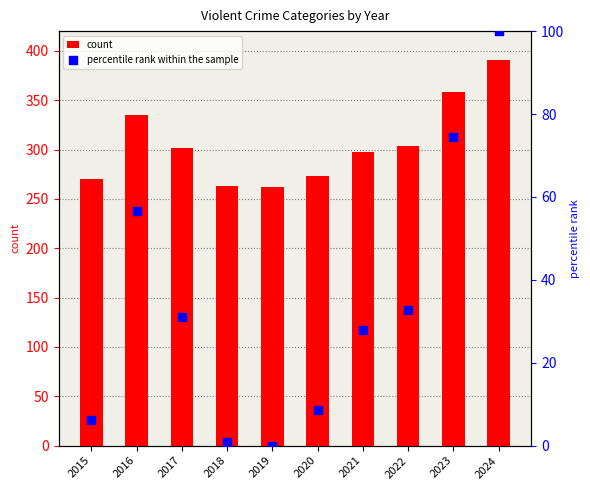

Which series has the largest total across all categories?

count